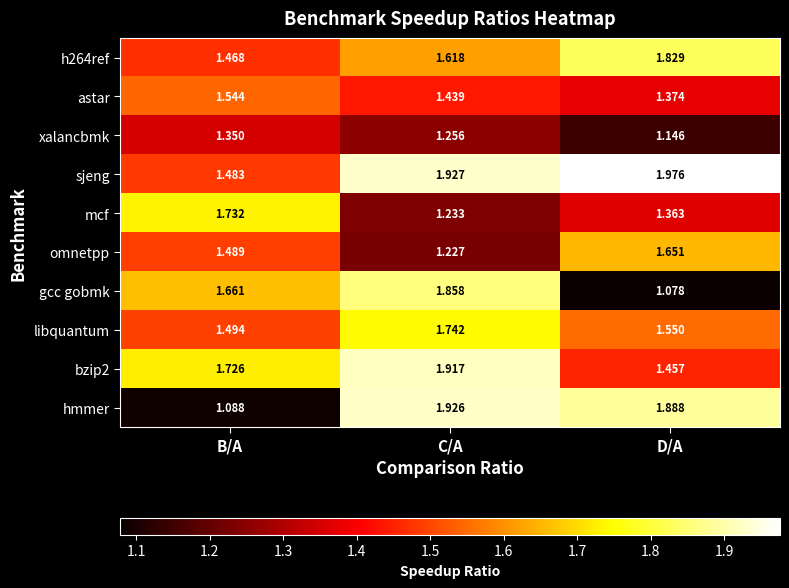

Which series has the largest total across all categories?

sjeng